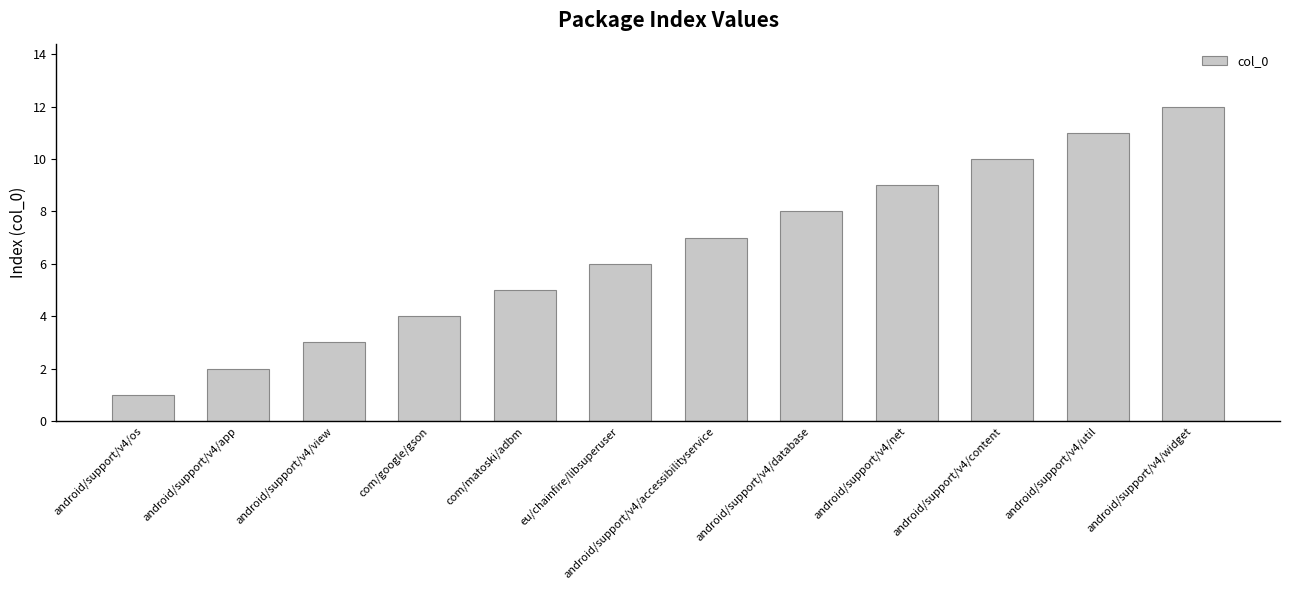

The value at android/support/v4/widget is 18. True or false?

False